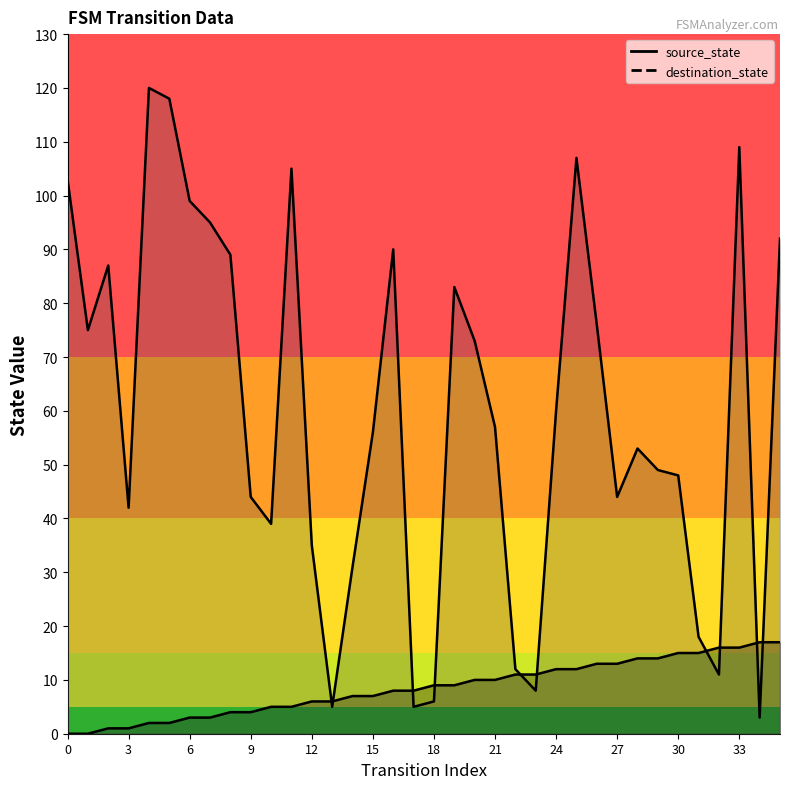

After their last crossing, which series has the higher values: source_state or destination_state?

destination_state